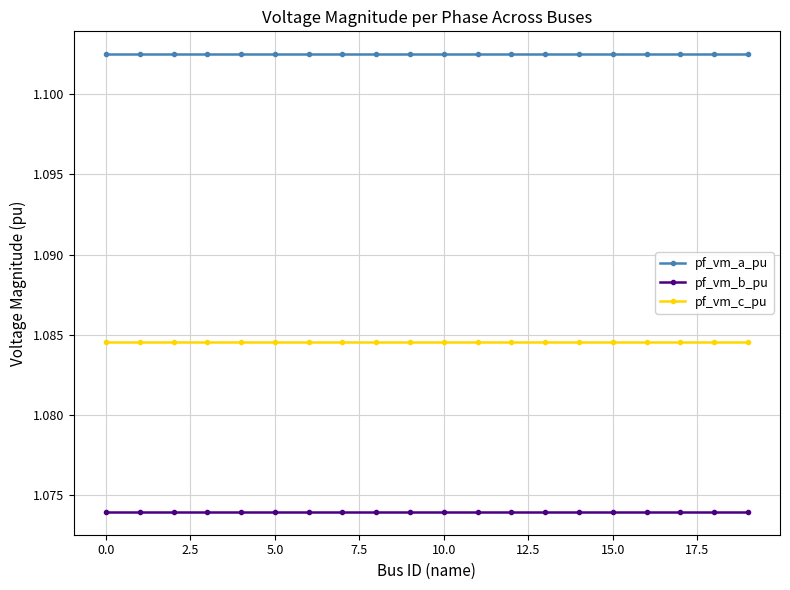

Which series has the largest total across all categories?

pf_vm_a_pu